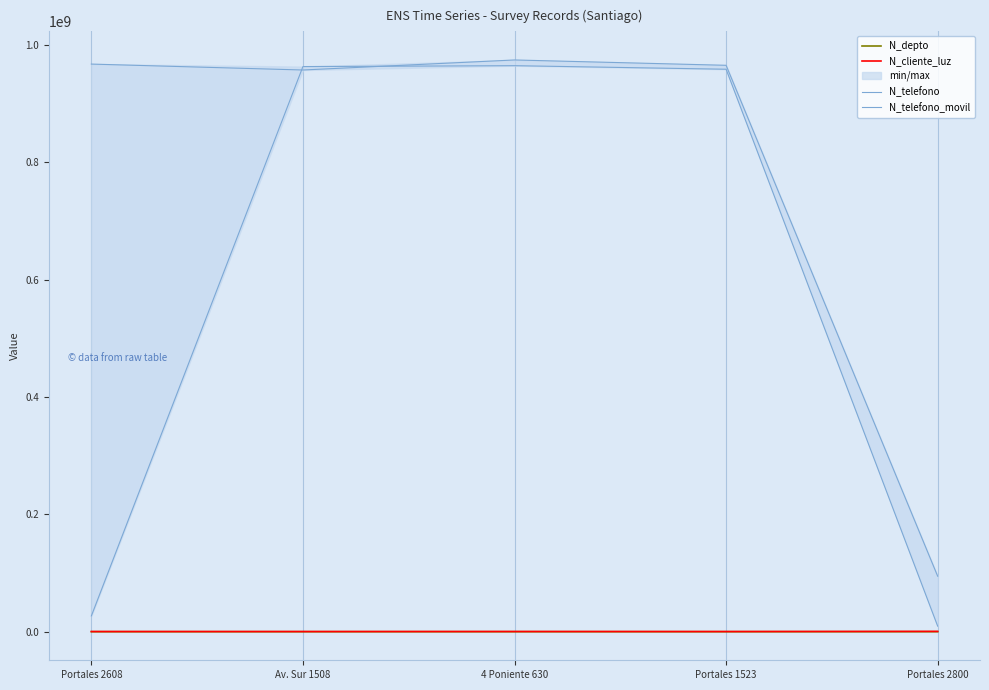

At how many categories does at least one series exceed 454228185?

4